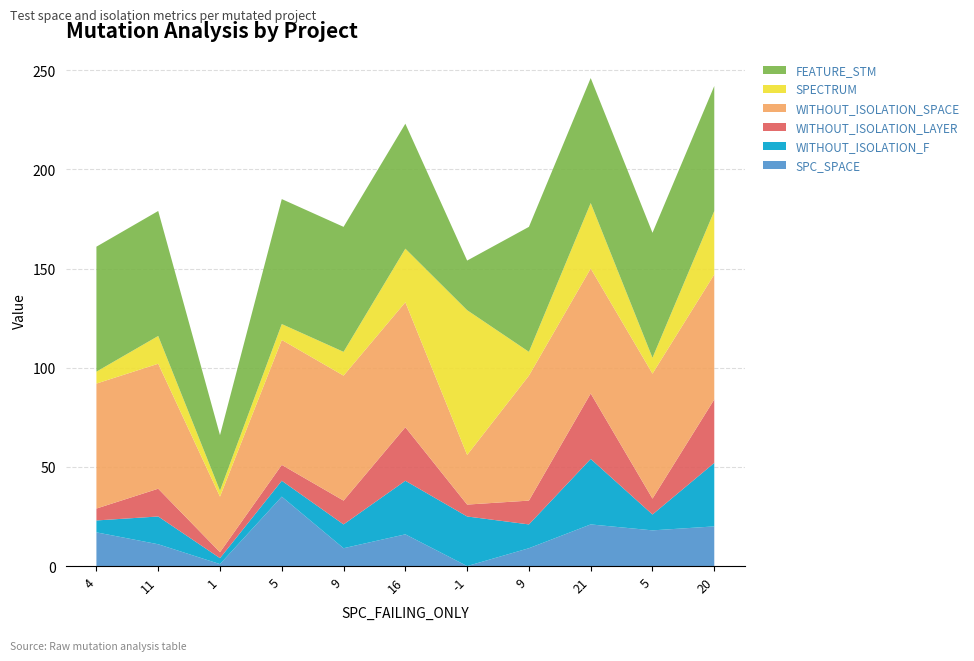

Reading right to left, extract all data points from this chart.

SPC_SPACE: 20	18	21	9	0	16	9	35	1	11	17
WITHOUT_ISOLATION_F: 32	8	33	12	25	27	12	8	3	14	6
WITHOUT_ISOLATION_LAYER: 32	8	33	12	6	27	12	8	3	14	6
WITHOUT_ISOLATION_SPACE: 63	63	63	63	25	63	63	63	28	63	63
SPECTRUM: 32	8	33	12	73	27	12	8	3	14	6
FEATURE_STM: 63	63	63	63	25	63	63	63	28	63	63